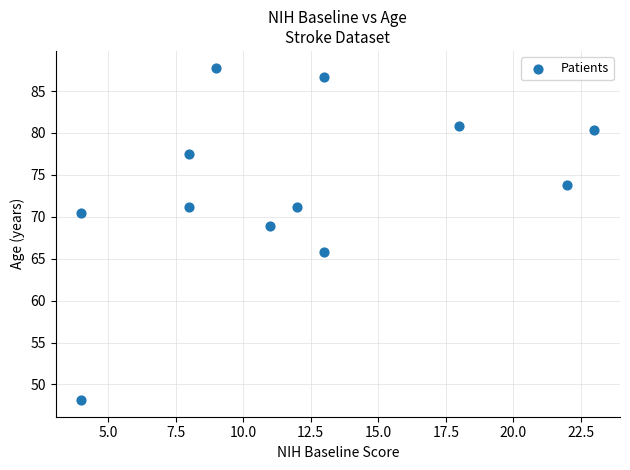

What Y value in the scatter plot is closest to 67?

65.8